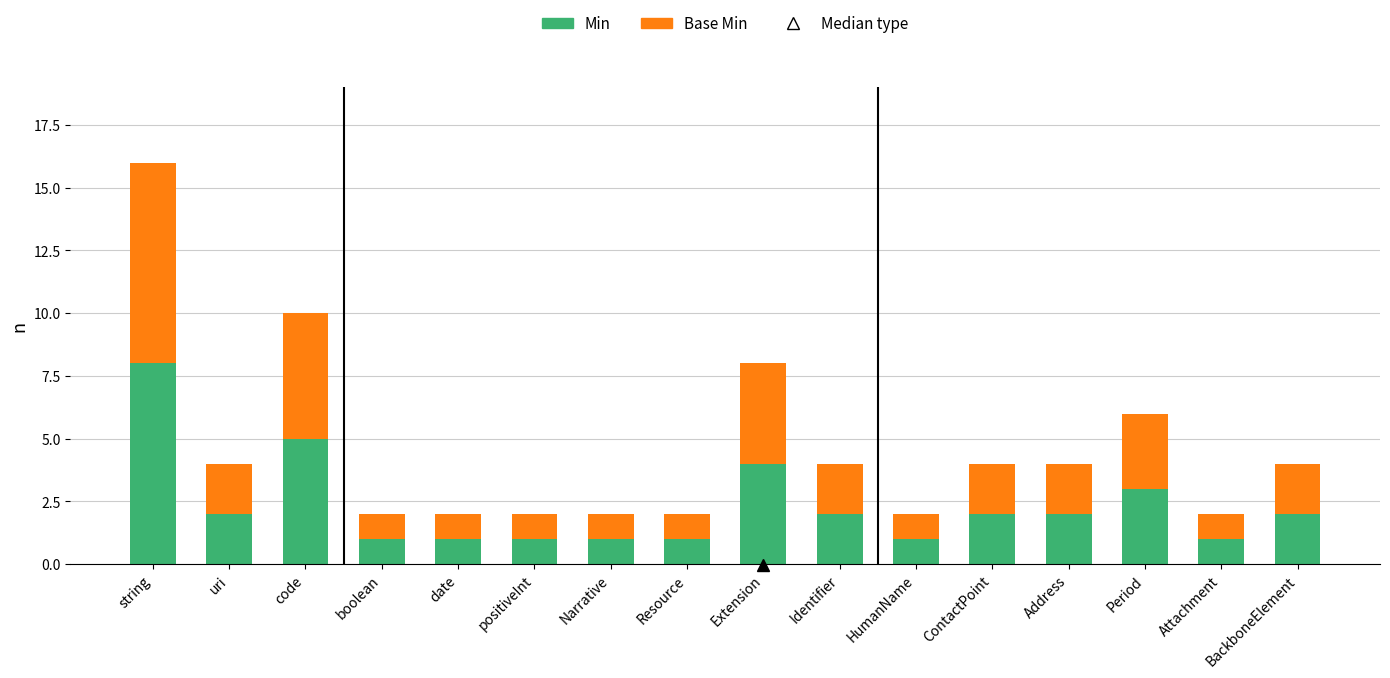

The Min series shows 3 at Address. True or false?

False